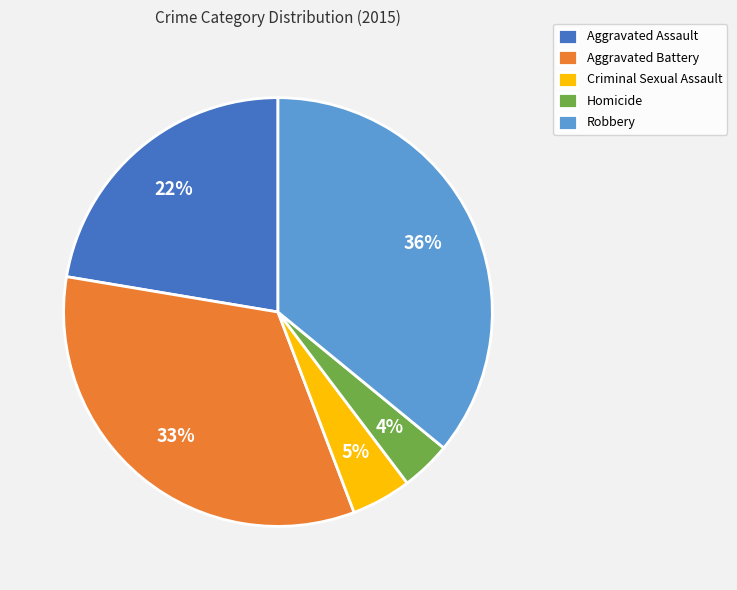

To the nearest percent, what percentage of the pie is Criminal Sexual Assault?

5%